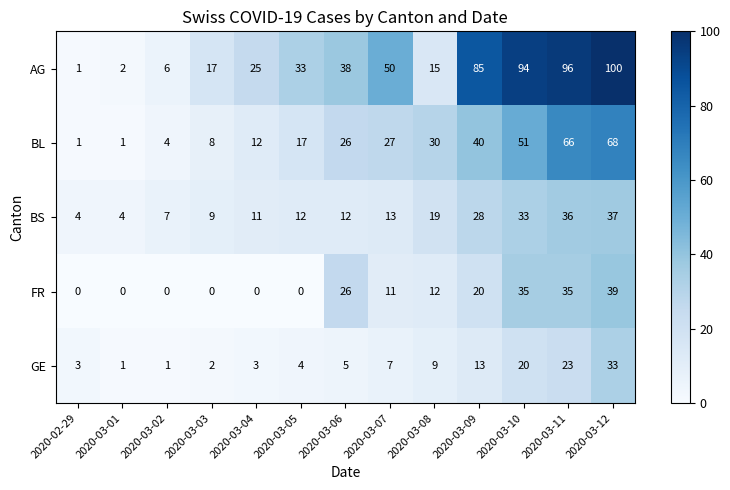

At which label is BL closest to 34?

2020-03-08